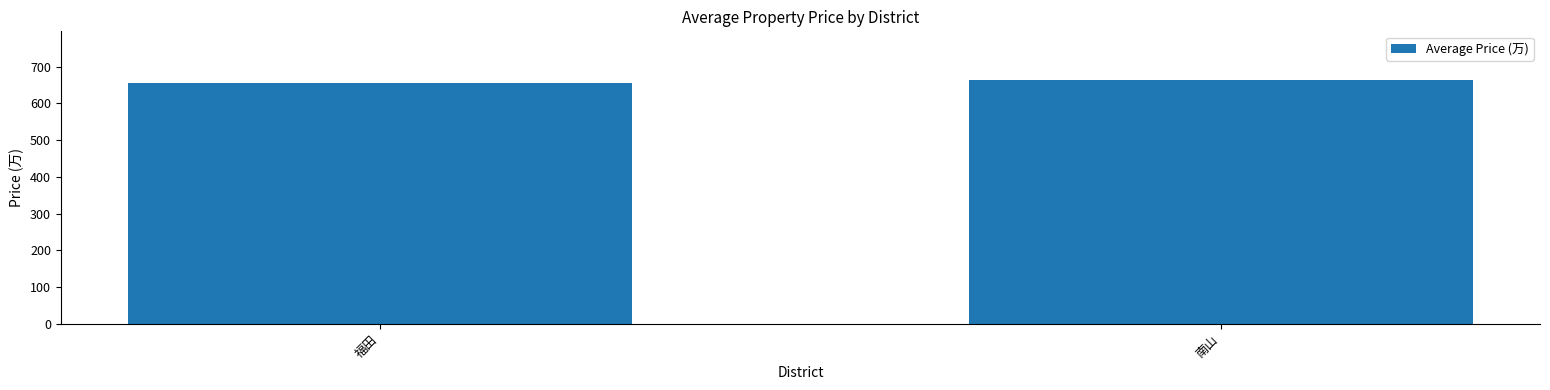

Reading left to right, what are all the values shown in this chart?

656.3	663.5